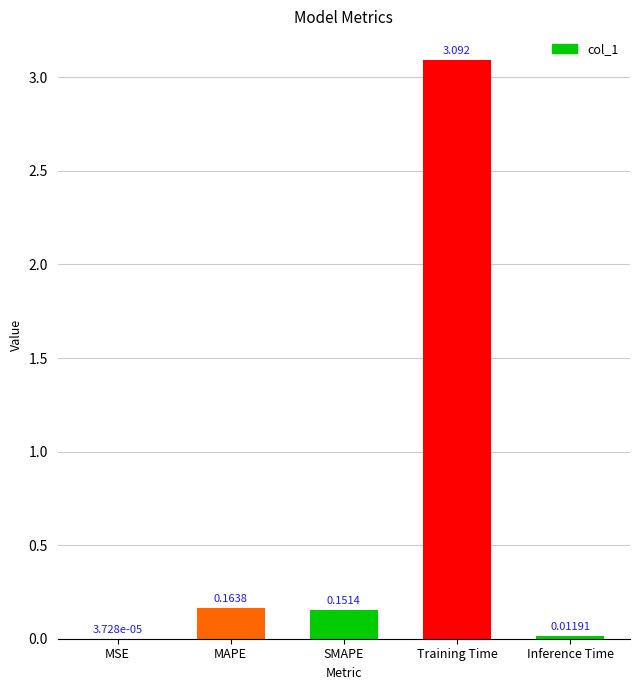

At which label is the value closest to 1?

MAPE